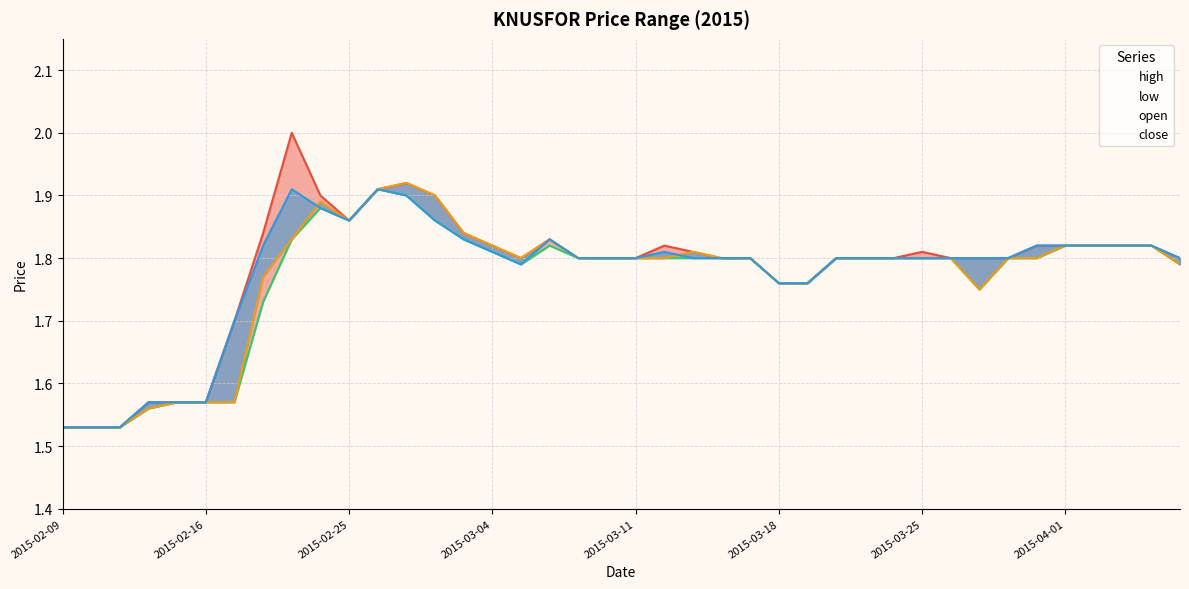

What is the average value of the close series?

1.8